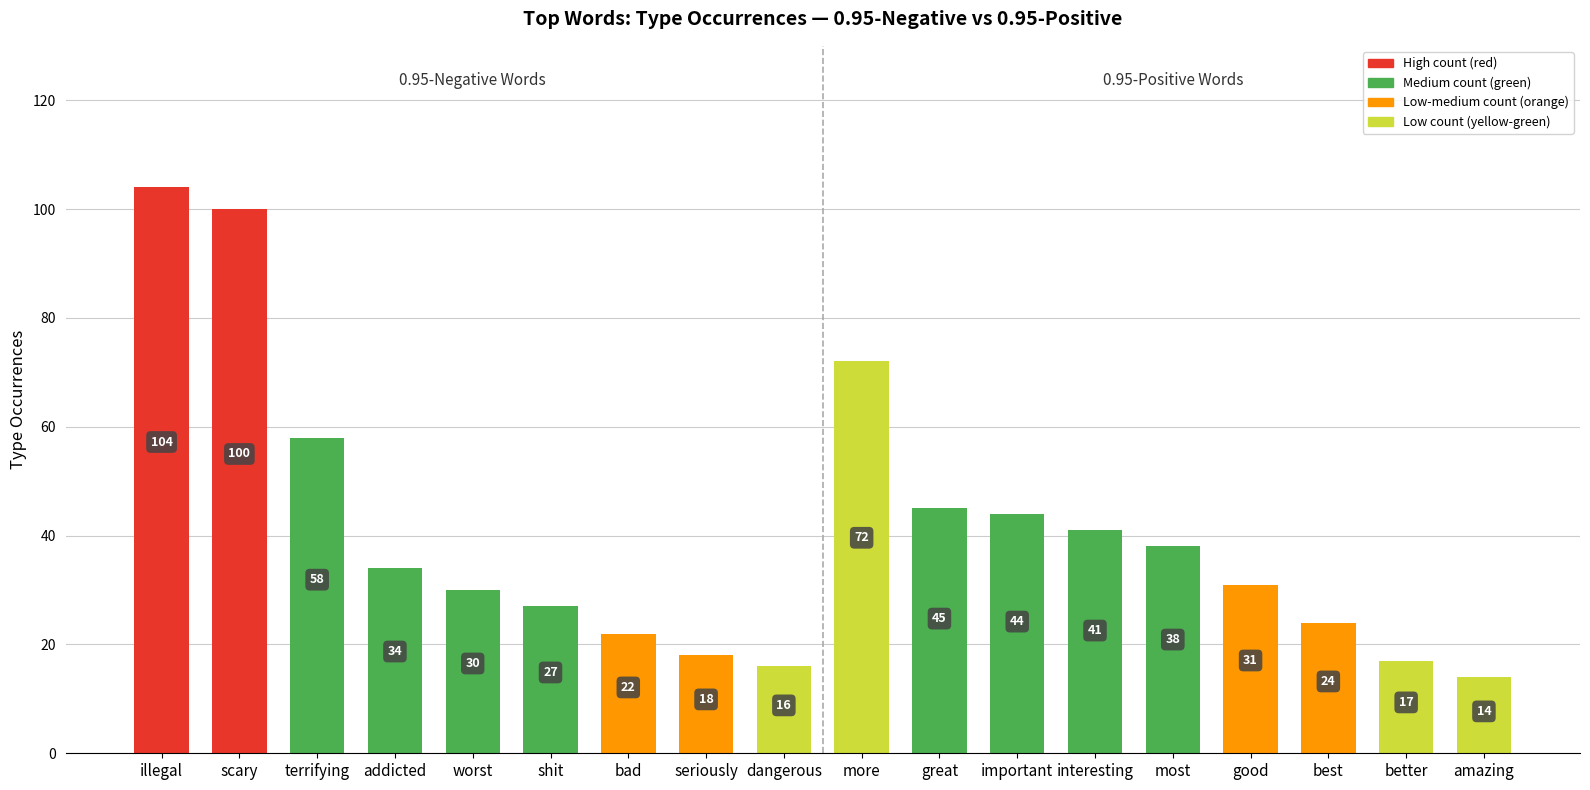

How many distinct data groups are displayed?

1